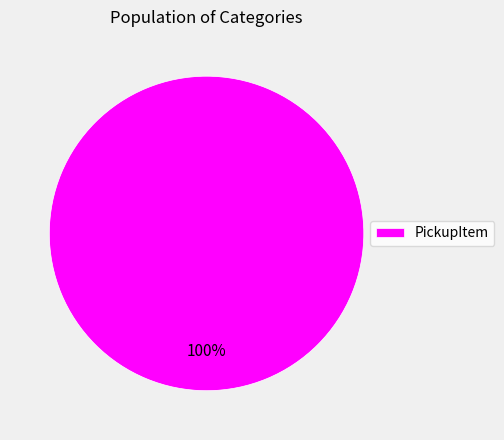

The PickupItem slice represents 89% of the pie. True or false?

False